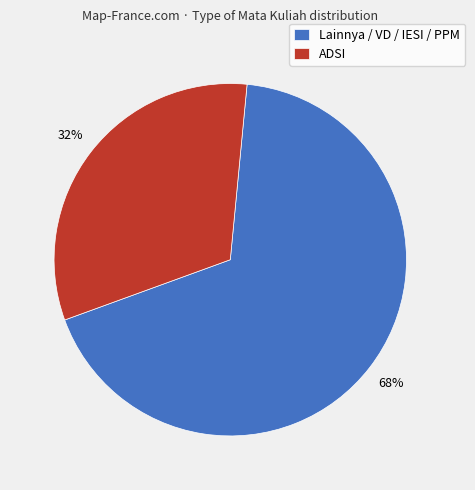

Which has a higher value, ADSI or Lainnya / VD / IESI / PPM?

Lainnya / VD / IESI / PPM